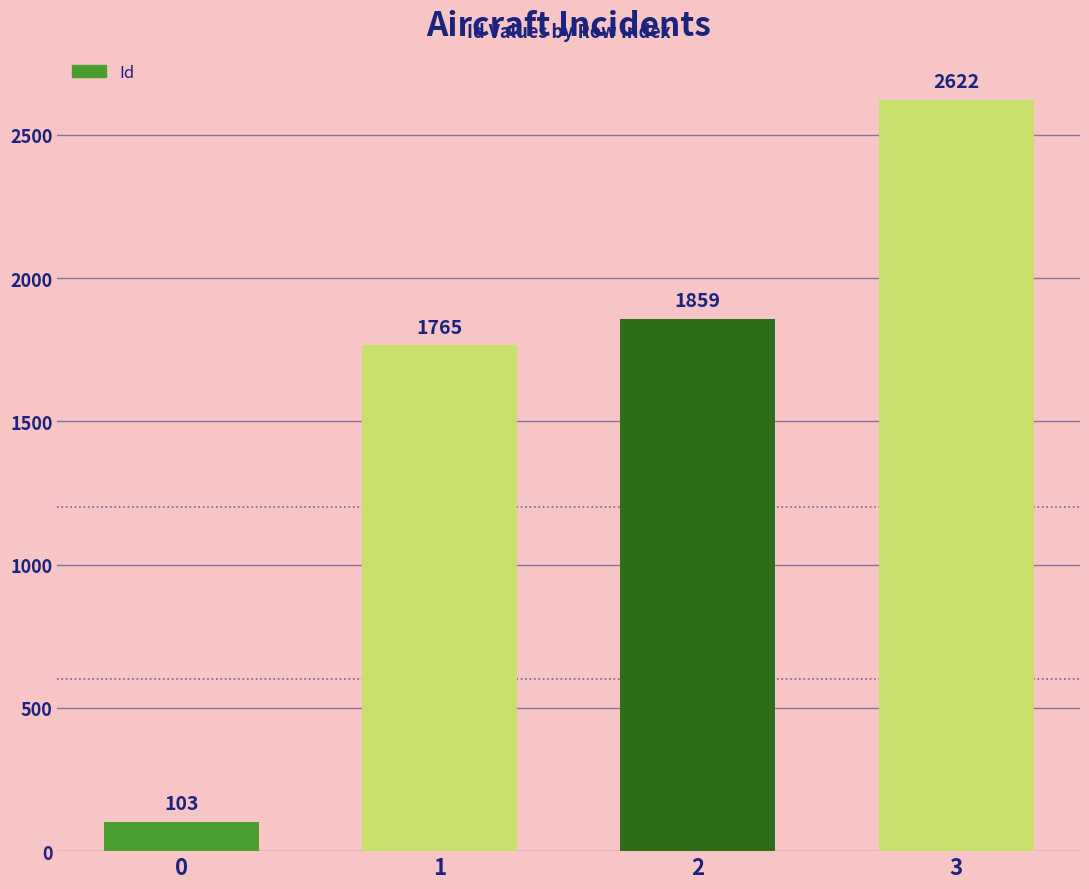

Reading left to right, extract all data points from this chart.

0=103	1=1765	2=1859	3=2622